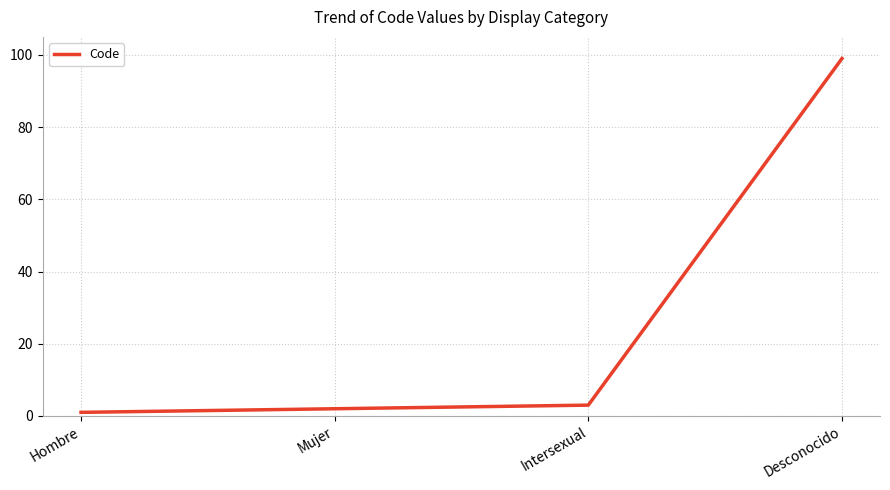

What is the sum of all values?

105